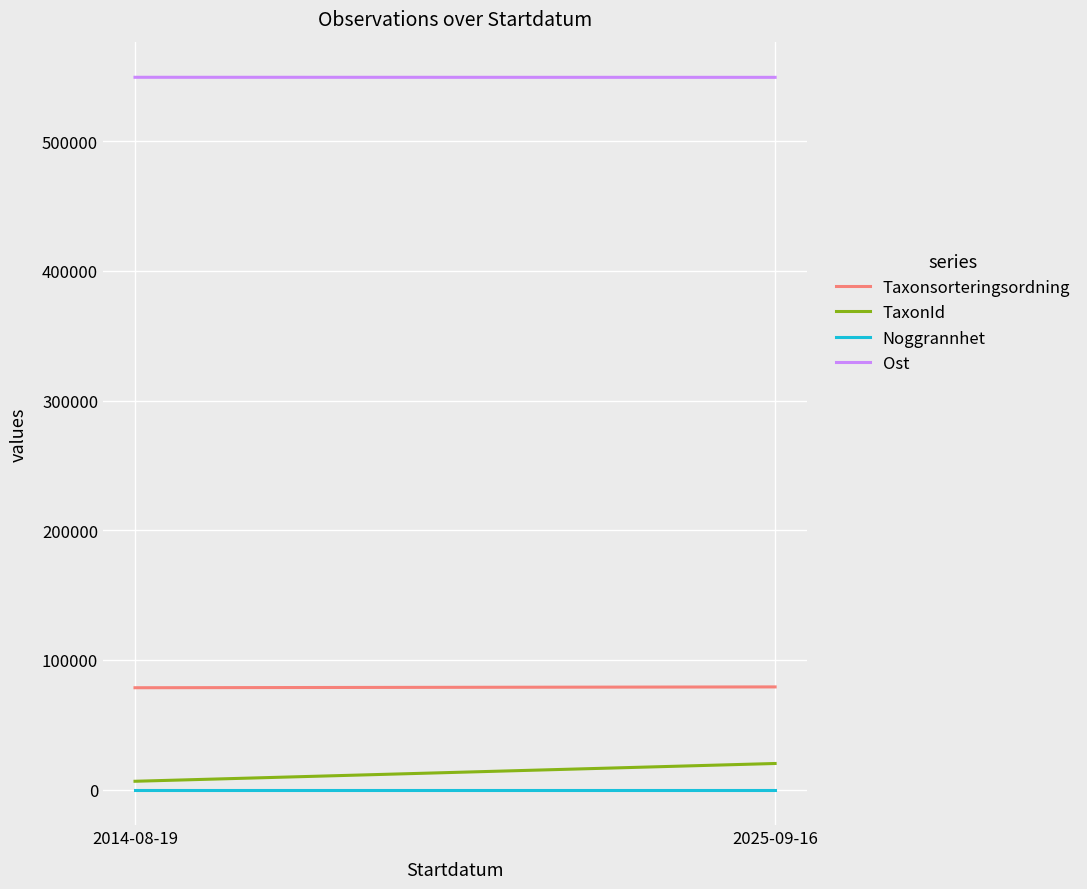

The TaxonId series shows 6458.0 at 2014-08-19. True or false?

True